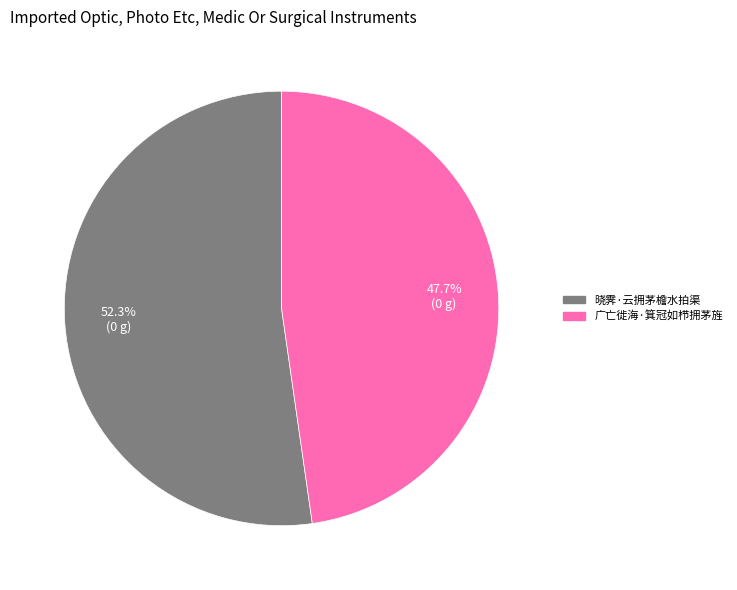

To the nearest percent, what percentage of the pie is 晓霁·云拥茅檐水拍渠?

52%